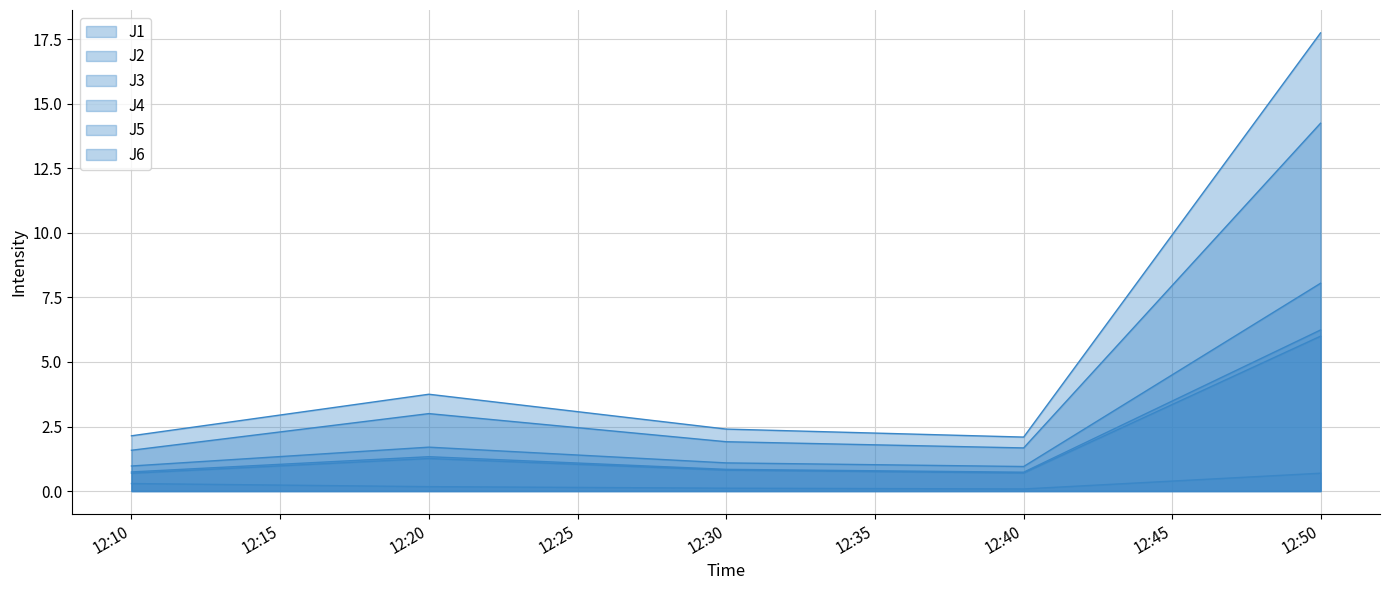

At which category does the chart reach its peak across all series?

2022-10-22 12:49:59